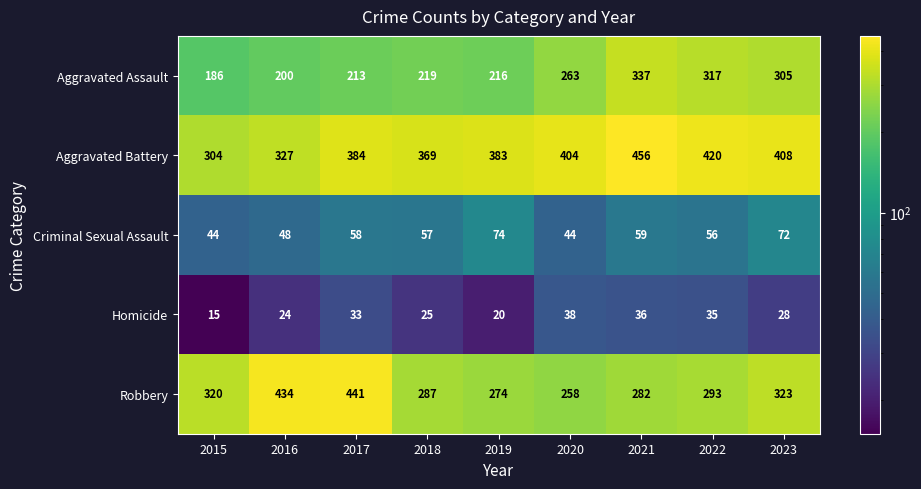

Where is Criminal Sexual Assault nearest to the value 59?

2021